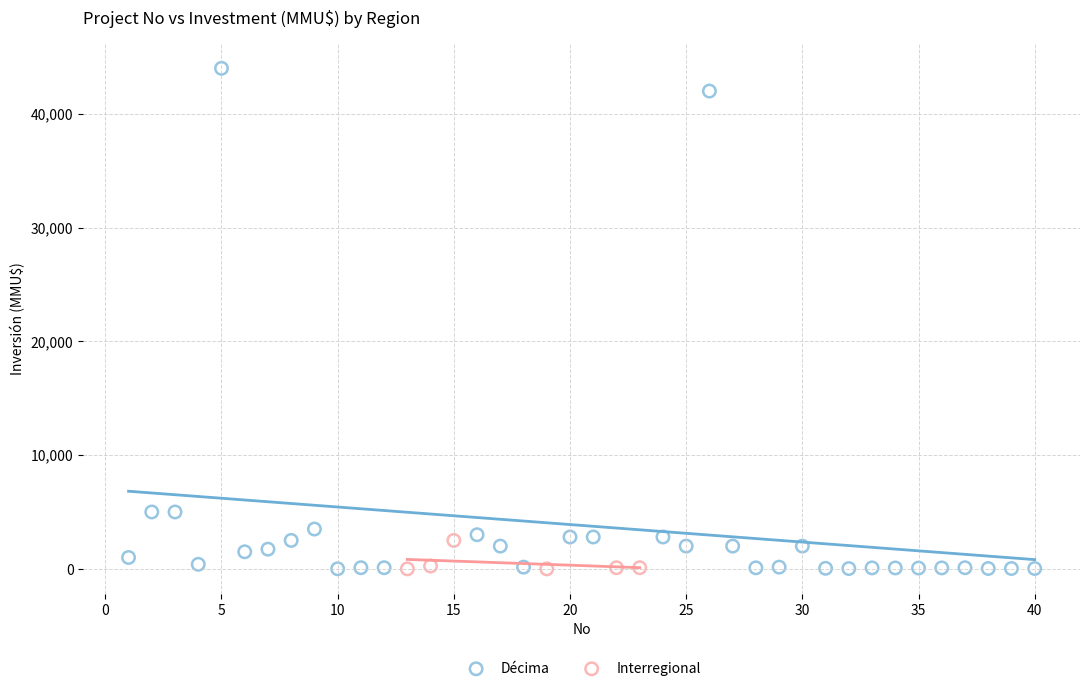

Which series has the widest spread of Y values?

Décima